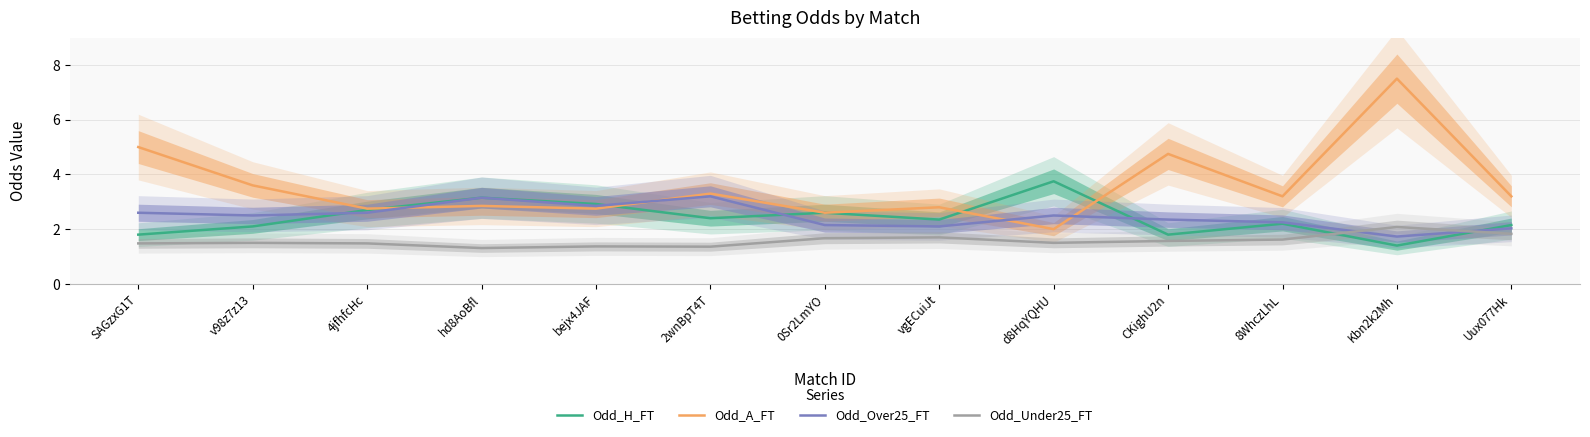

What is the label of the 1st point from the right?

Uux077Hk